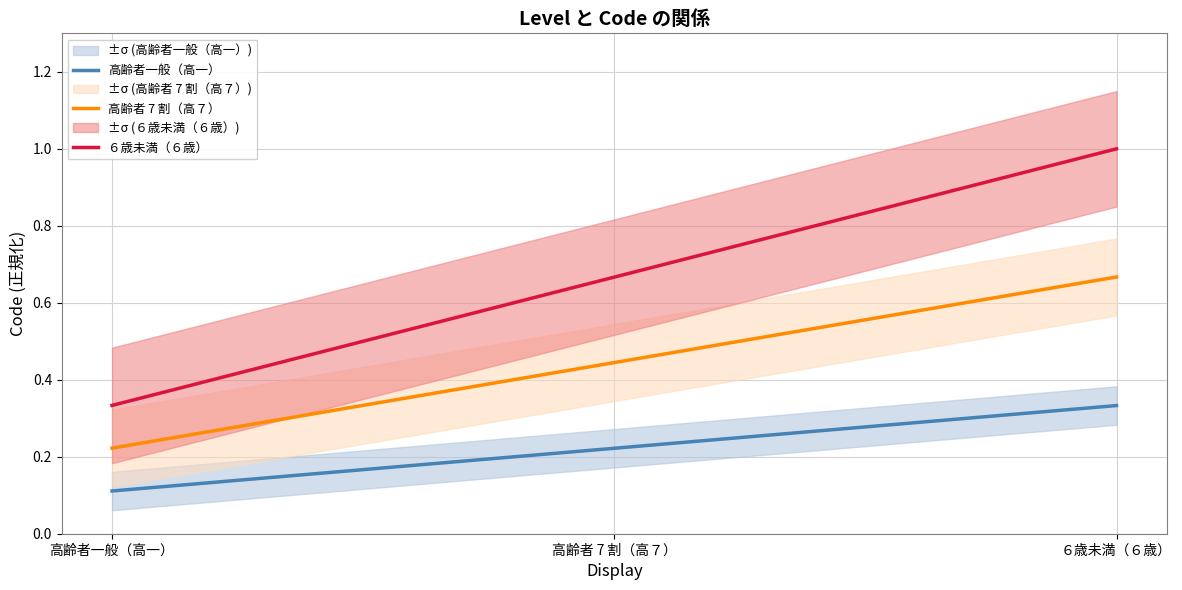

Count the 高齢者一般（高一） values in the range 0 to 1.

3